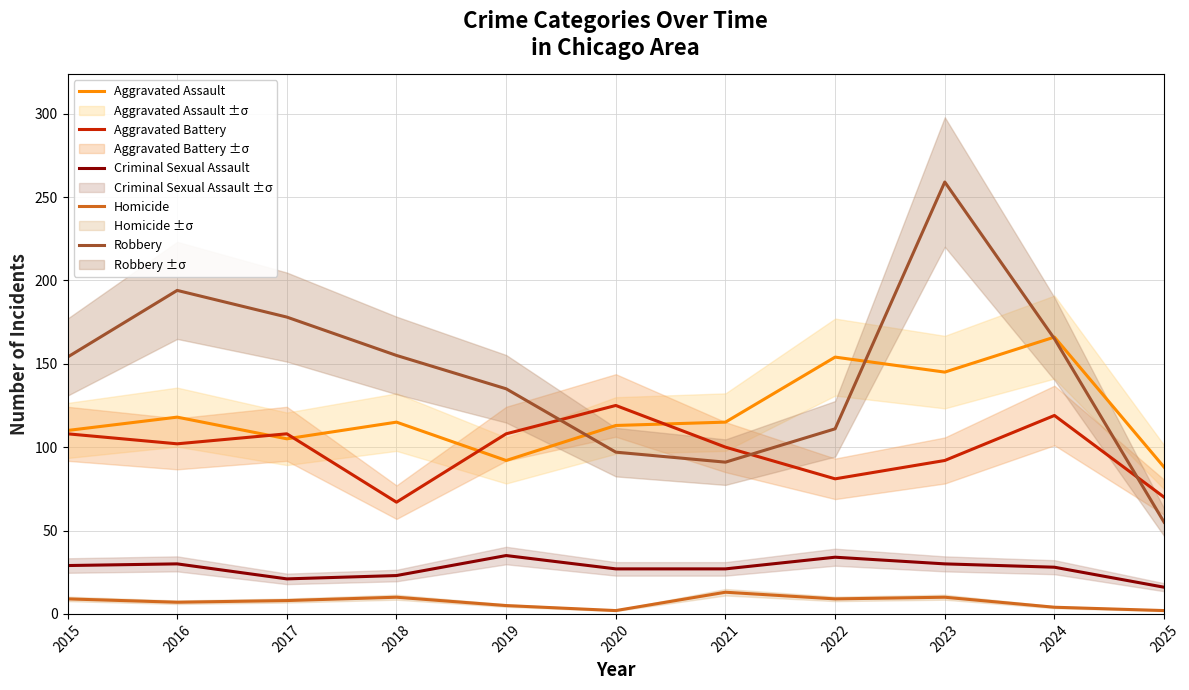

Does the chart display data point markers on the line(s)?

No